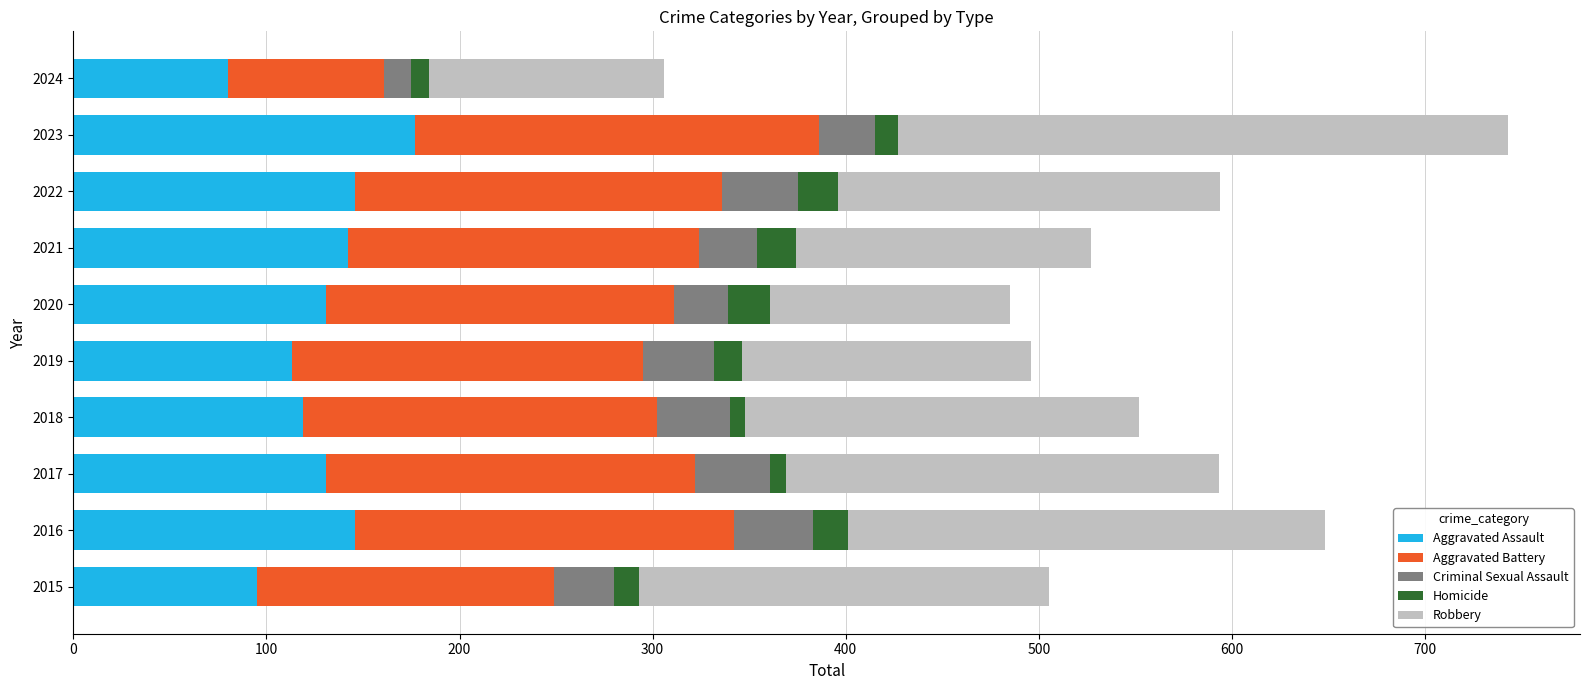

What is the maximum value for Aggravated Assault?

177